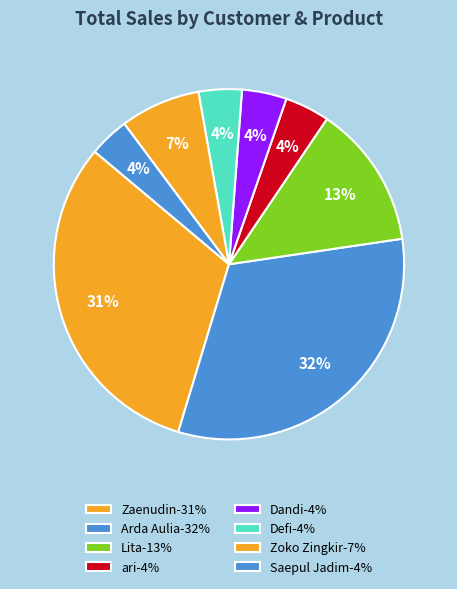

How many slices are in this pie chart?

8